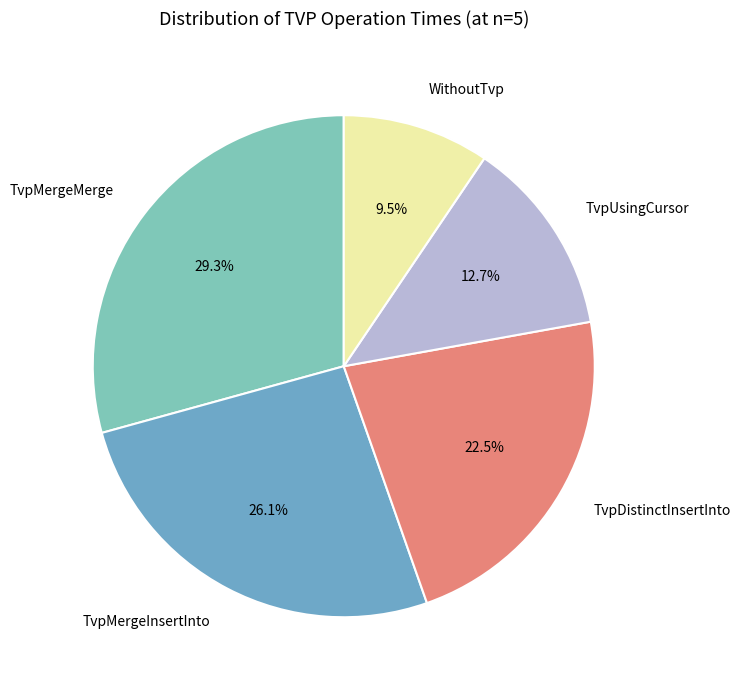

Is there a majority slice in this chart?

No